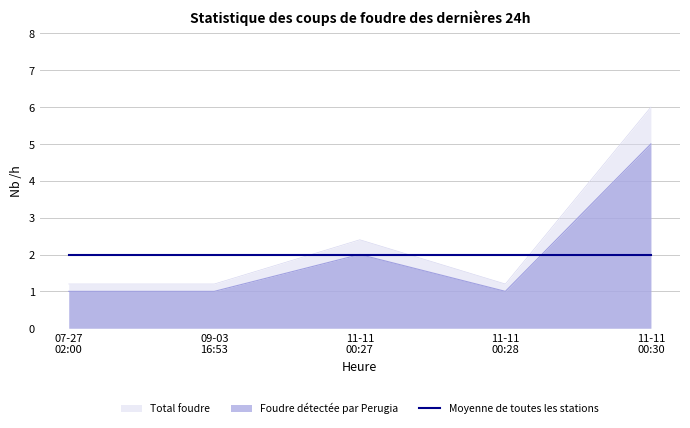

What is the highest value of the Foudre détectée par Perugia series?

5.0